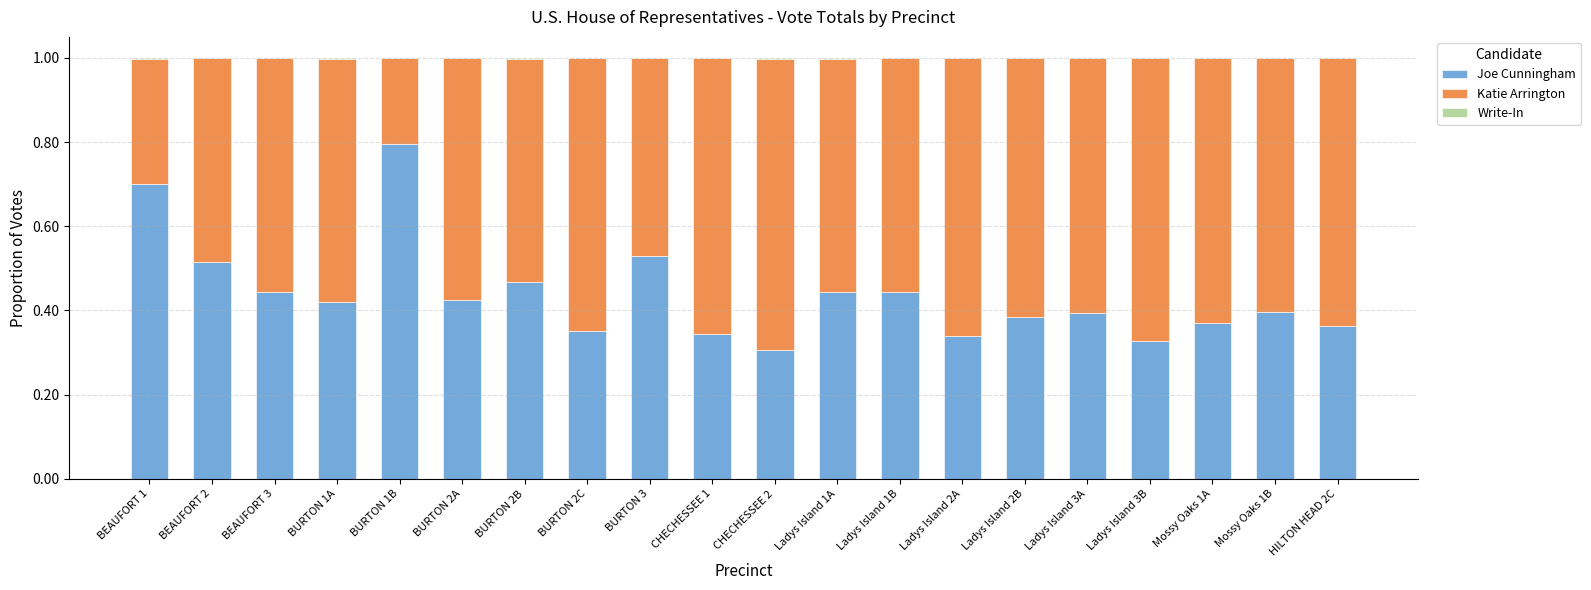

At which label does Joe Cunningham reach its peak?

BURTON 1B